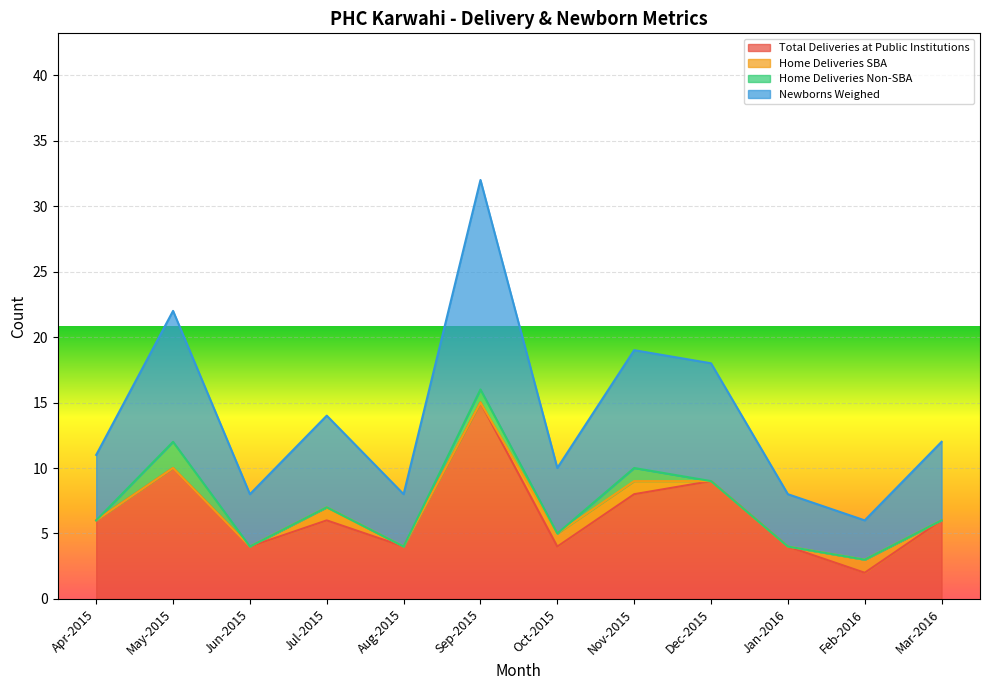

True or false: Newborns Weighed has more than 0 interior local peaks.

True